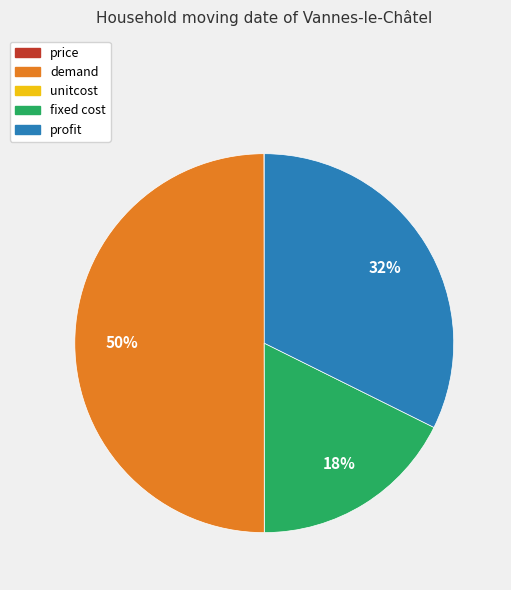

The profit slice represents 32% of the pie. True or false?

True